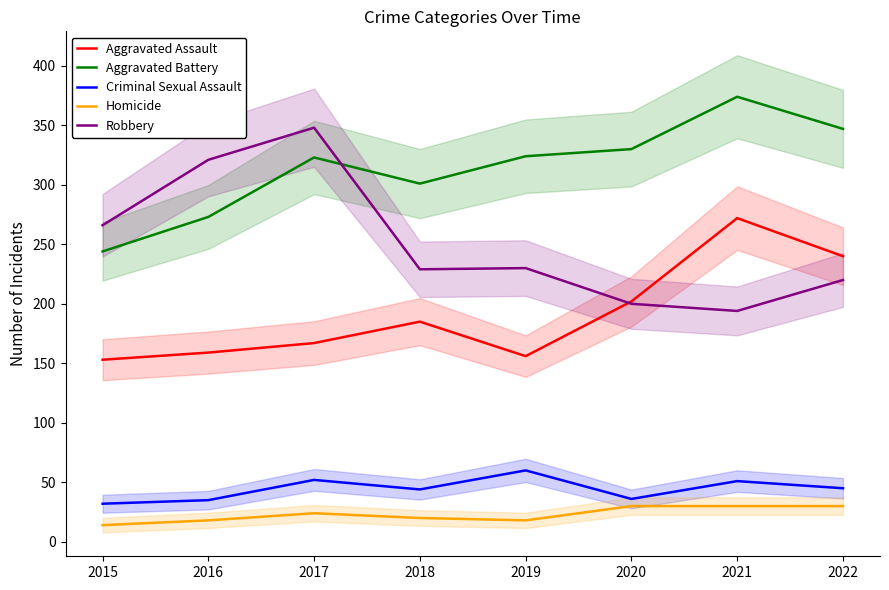

Is this an area chart (filled region under the line)?

No